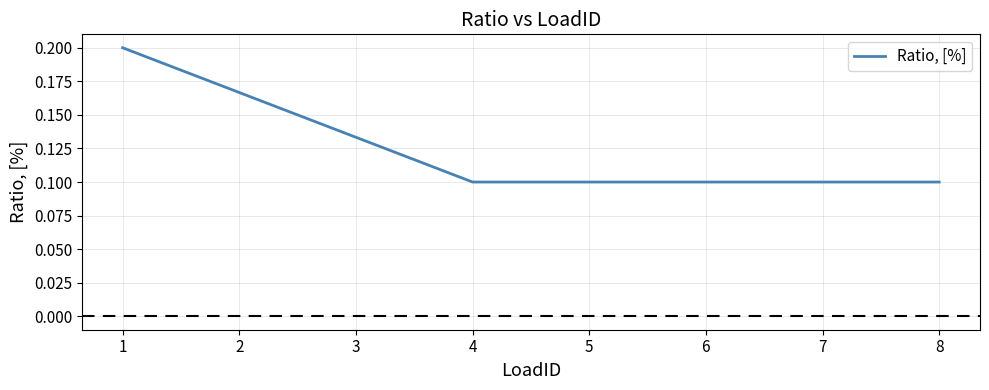

True or false: there are more than 2 points higher than both neighbors.

False